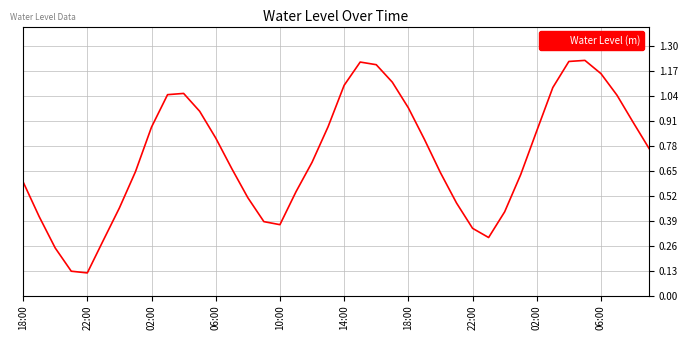

How many lines are shown in the chart?

1